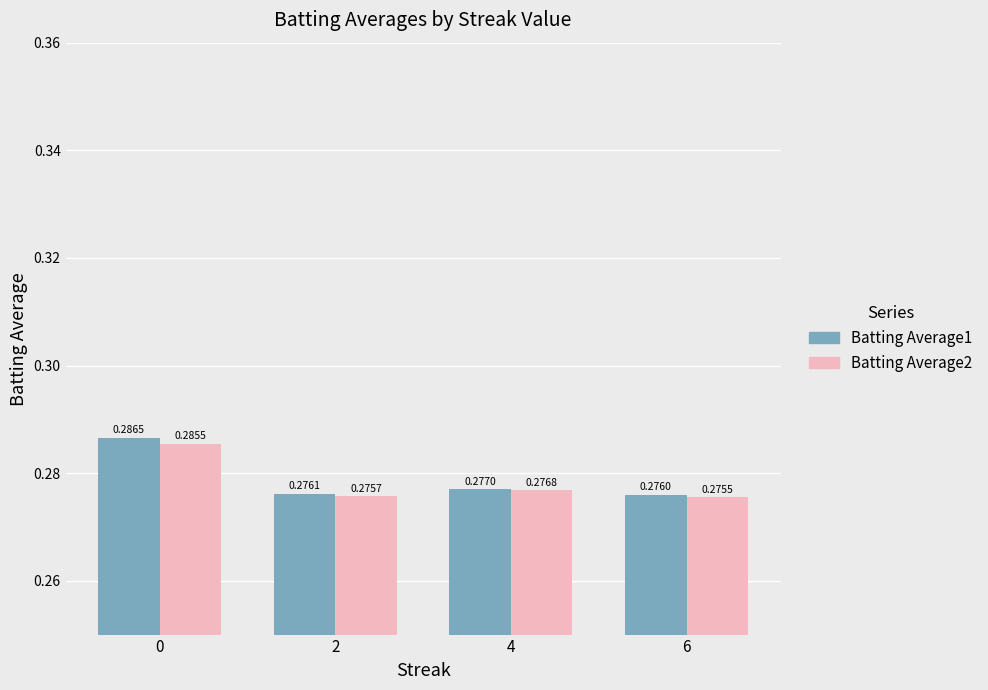

What is the total value across all series at 6?

0.6